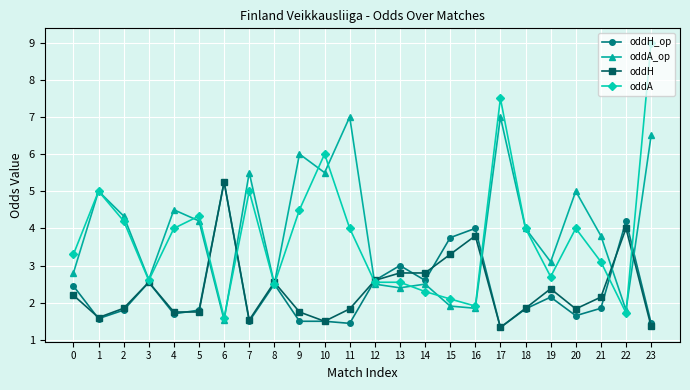

The oddA series shows 2.5 at 12. True or false?

True